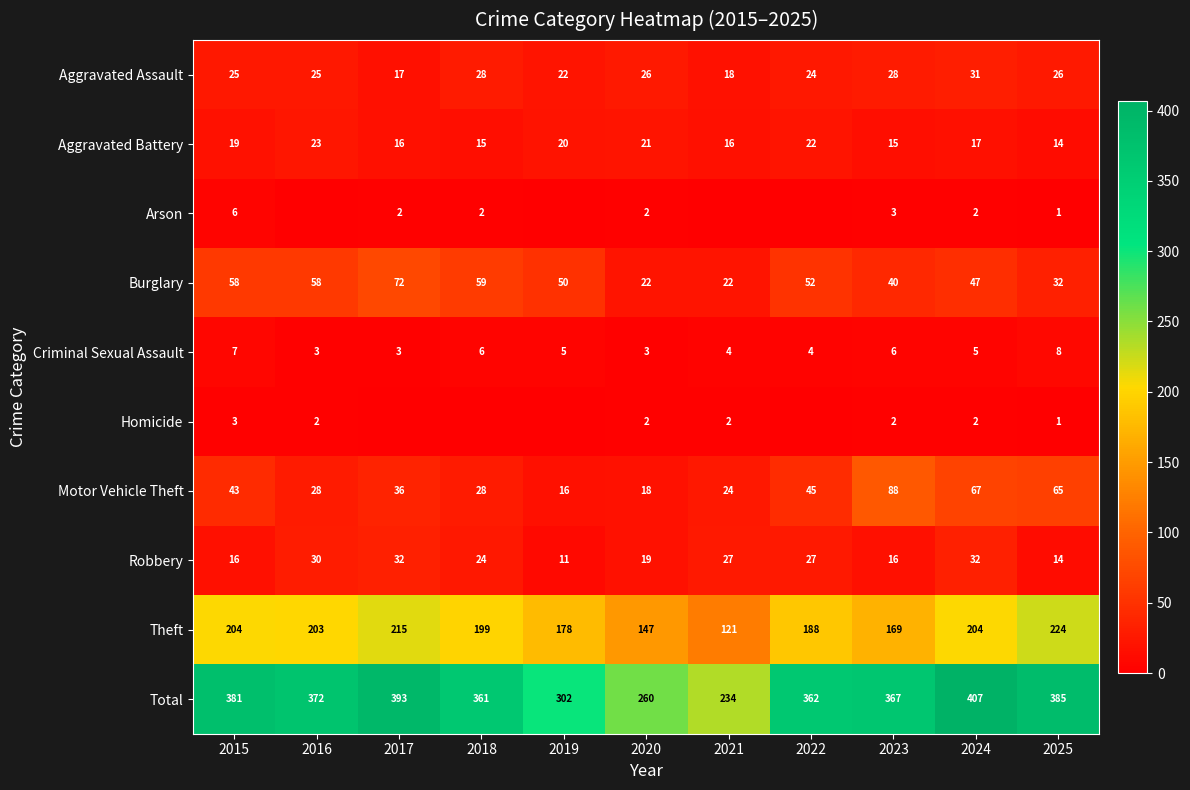

The Robbery series shows 30 at 2016. True or false?

True